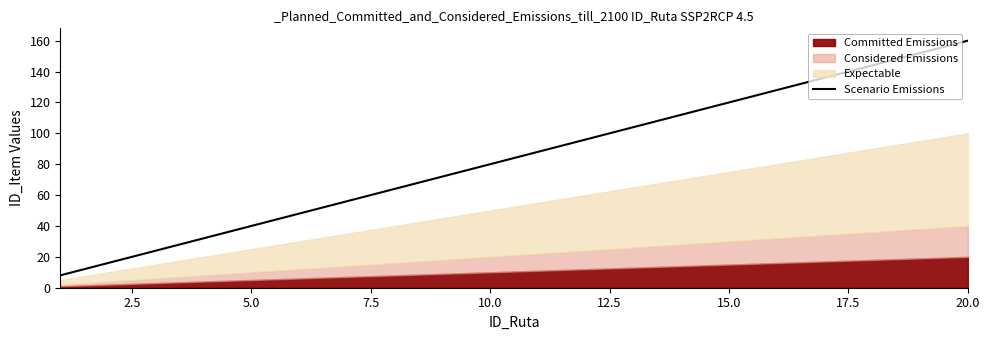

What is the greatest value displayed?

160